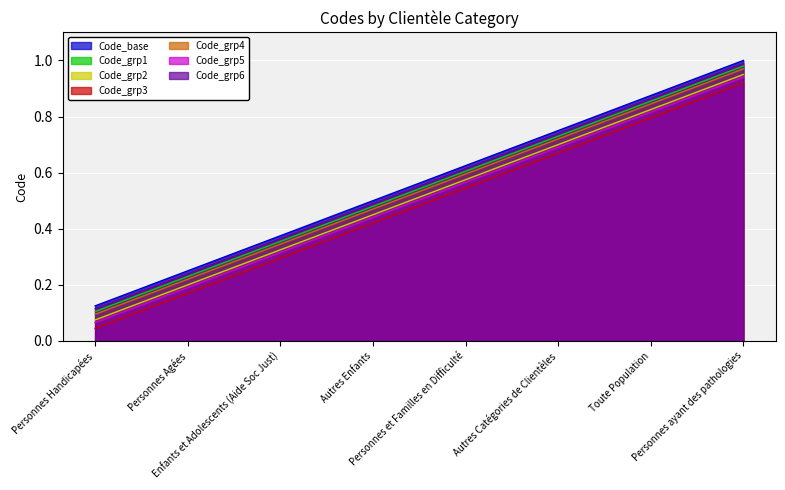

List the labels in order of value, smallest first.

Personnes Handicapées, Personnes Agées, Enfants et Adolescents (Aide Soc Just), Autres Enfants, Personnes et Familles en Difficulté, Autres Catégories de Clientèles, Toute Population, Personnes ayant des pathologies